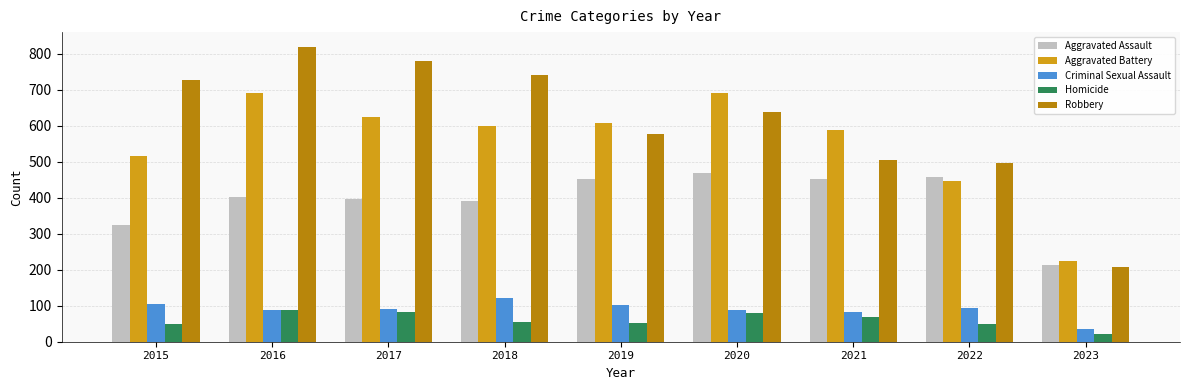

Does the chart contain stacked bars?

No